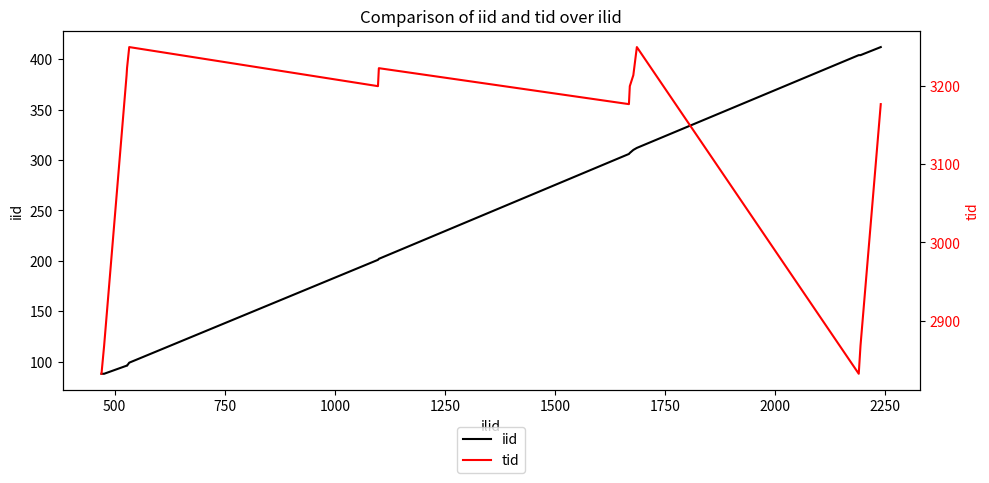

What is the maximum value for iid?

412